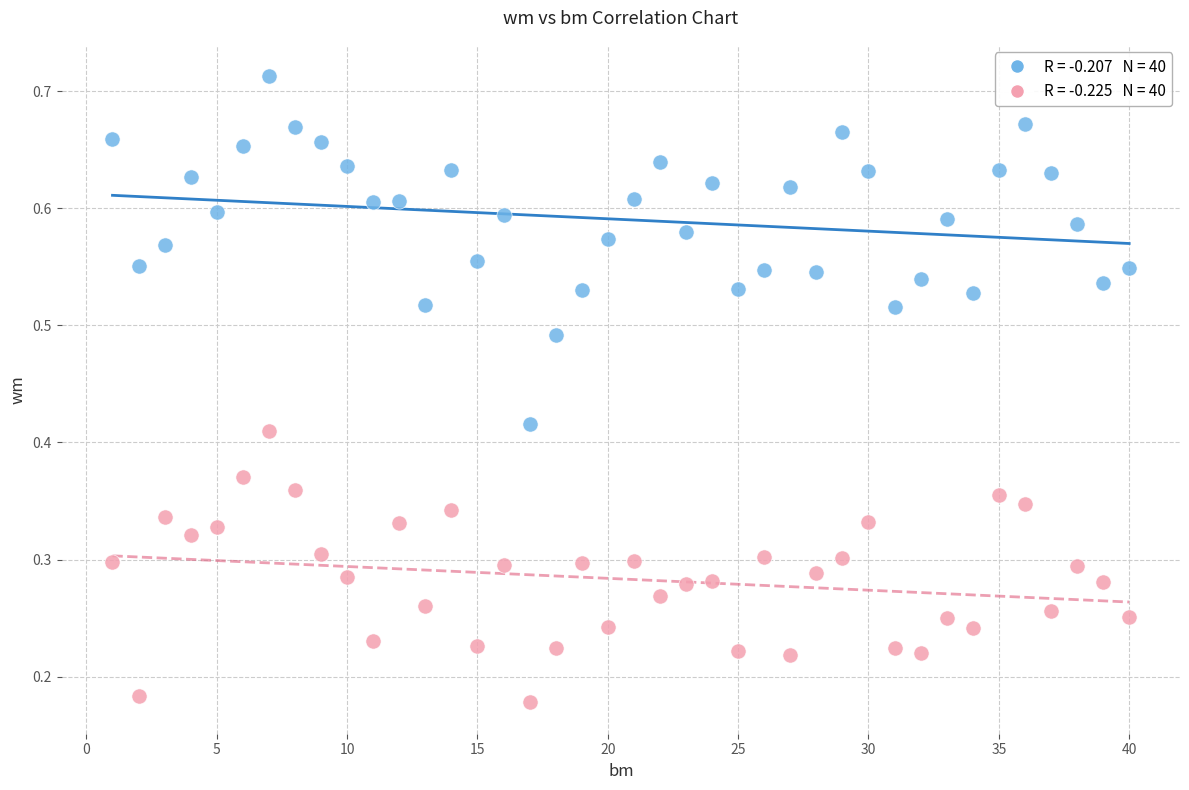

Across all data points, what is the range of X values (max minus min)?

39.0